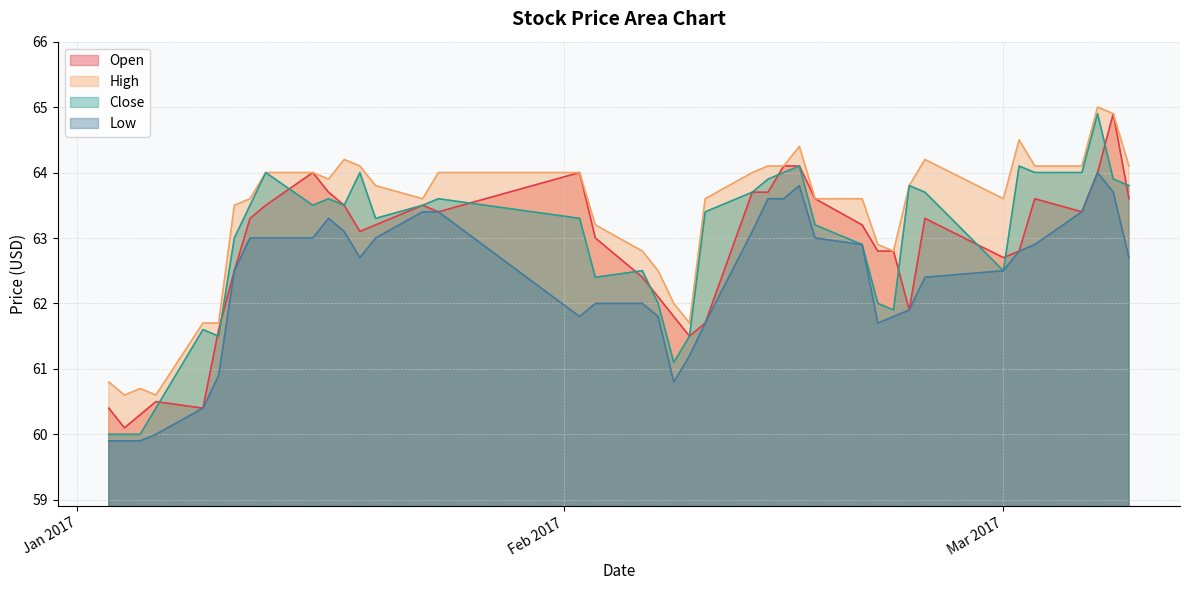

True or false: Open has a value of 86.1 at 2017-02-17.

False